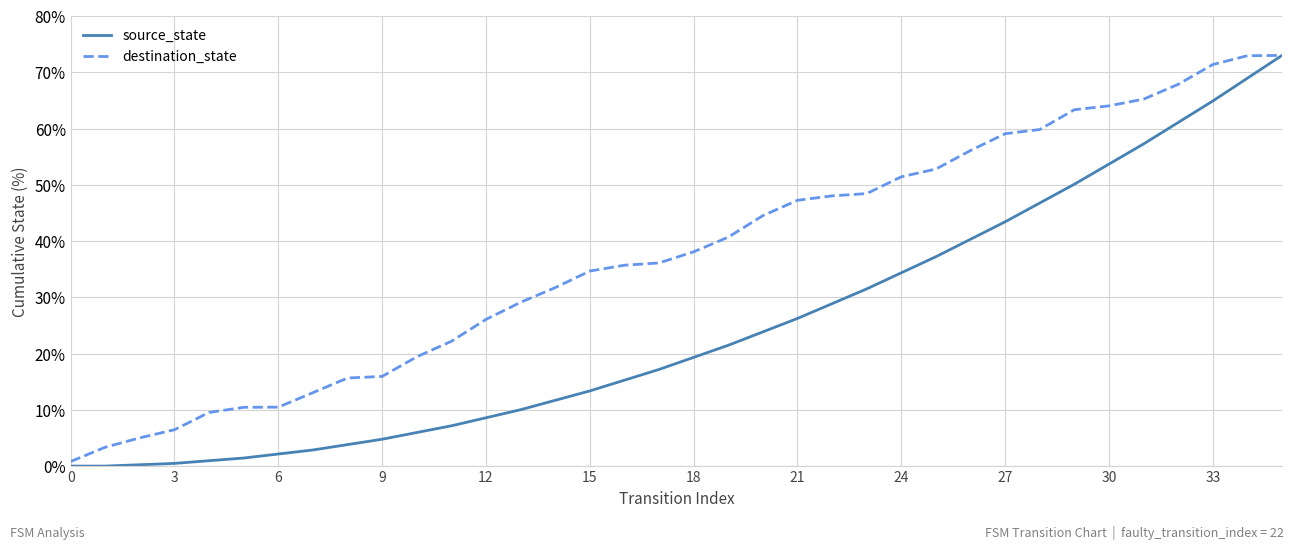

Which series has the largest range (max minus min)?

source_state